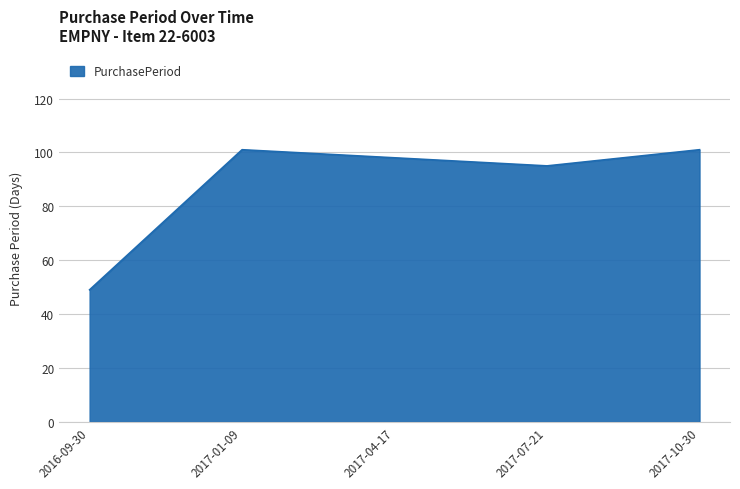

The chart shows a value of 147 at 2017-04-17. True or false?

False